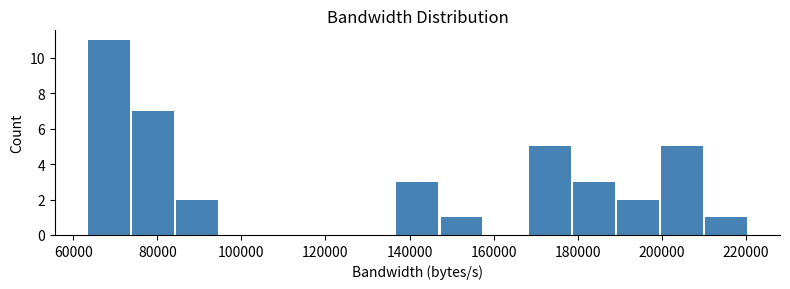

Reading left to right, list every bar in this chart as the range it spans on the x-axis followed by its height. Neither the bar edges nor the heights are printed on the chart, so give them approximately, as read against the axes.

64000 to 74000: 11
74000 to 84000: 7
84000 to 94000: 2
94000 to 106000: 0
106000 to 116000: 0
116000 to 126000: 0
126000 to 136000: 0
136000 to 148000: 3
148000 to 158000: 1
158000 to 168000: 0
168000 to 178000: 5
178000 to 190000: 3
190000 to 200000: 2
200000 to 210000: 5
210000 to 220000: 1